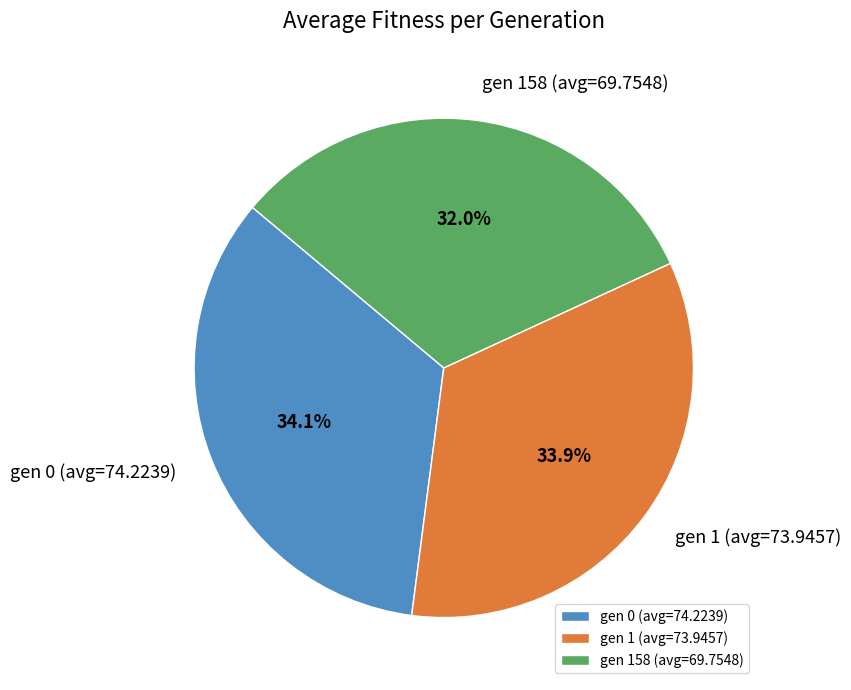

Is gen 158 (avg=69.7548) the majority of the pie?

No